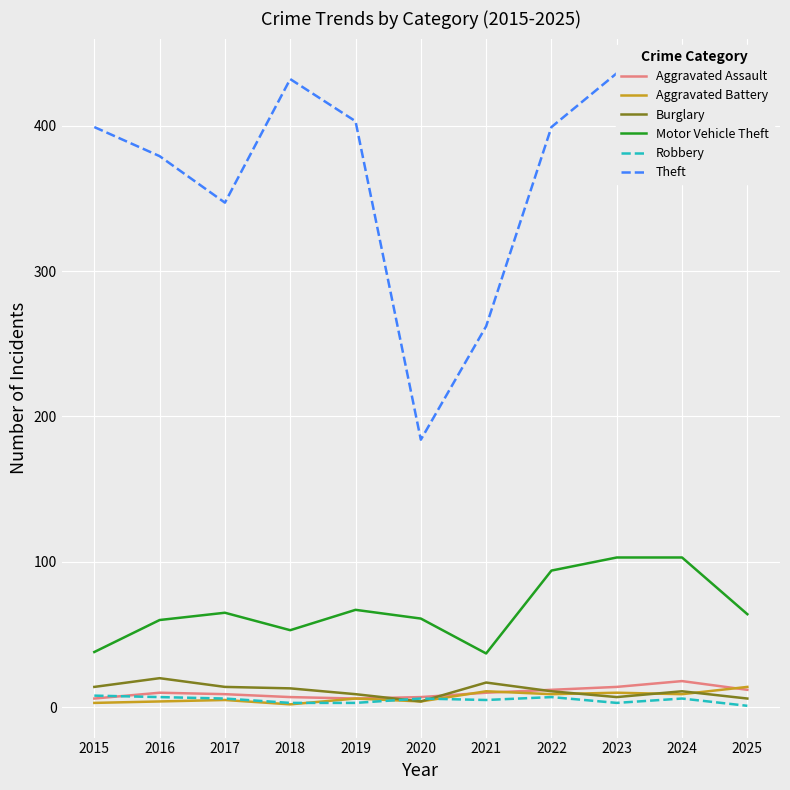

Is it true that Motor Vehicle Theft equals 103 at 2024?

True